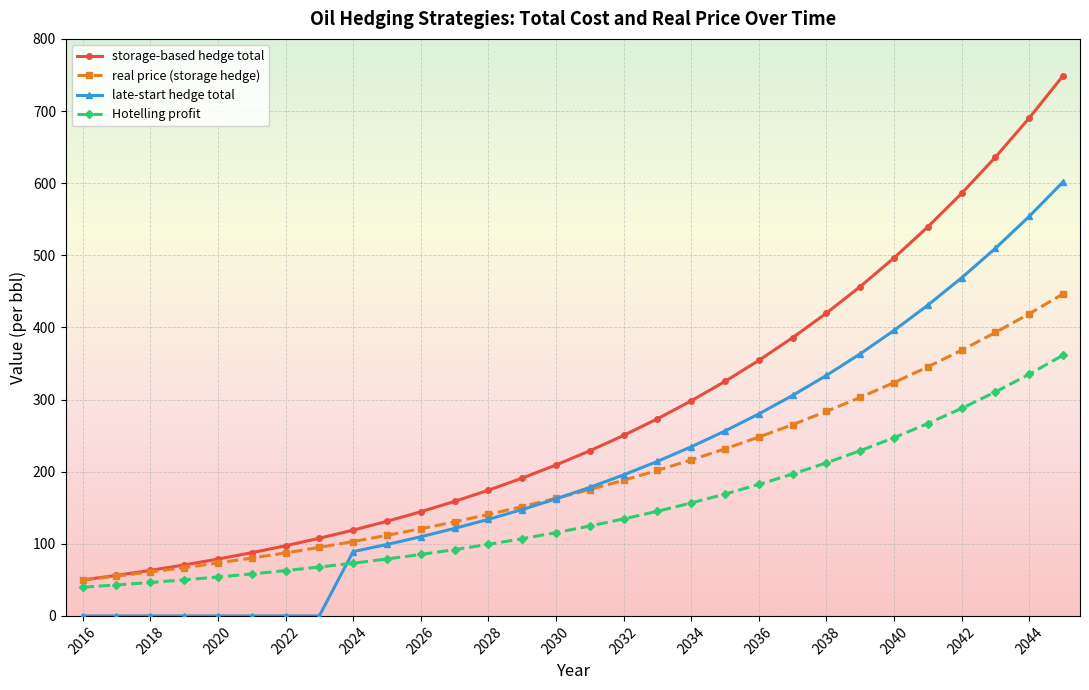

What is the highest value of the Hotelling profit series?

361.6